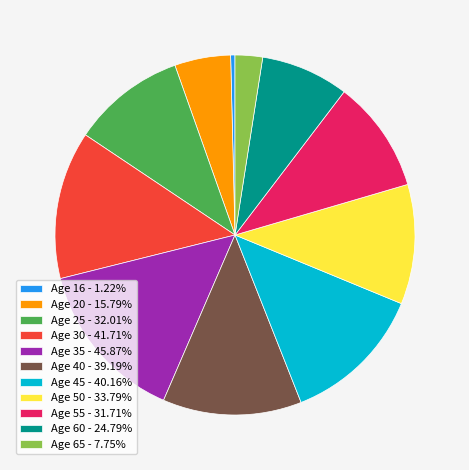

Is the sum of Age 16 - 1.22% and Age 60 - 24.79% greater than half?

No